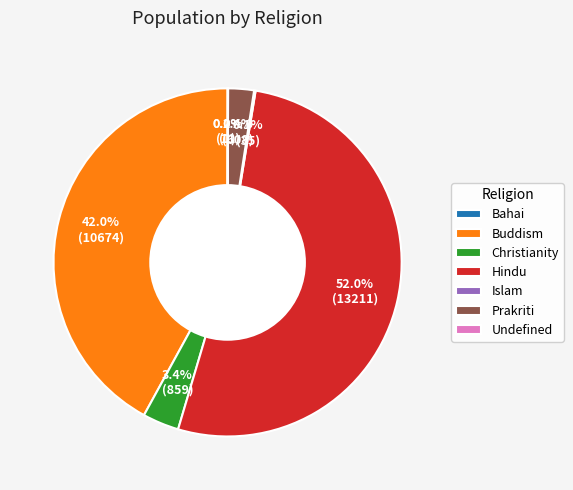

What percentage is the Christianity slice, to the nearest percent?

3%